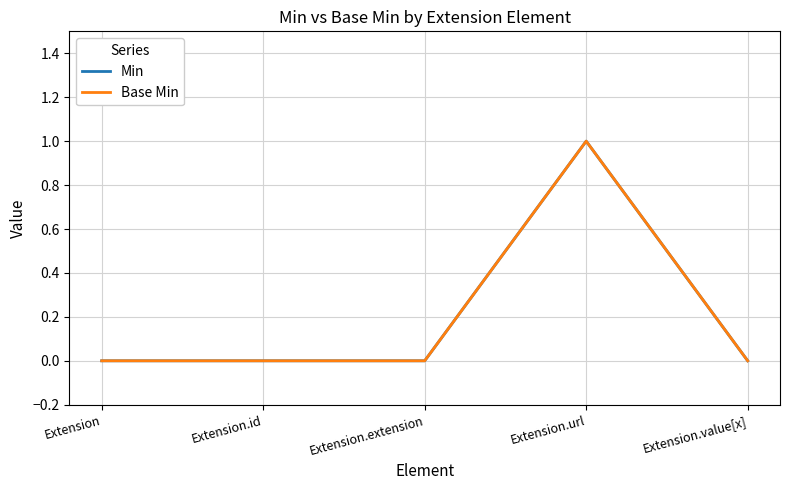

Which has a higher value, Extension or Extension.extension?

Extension